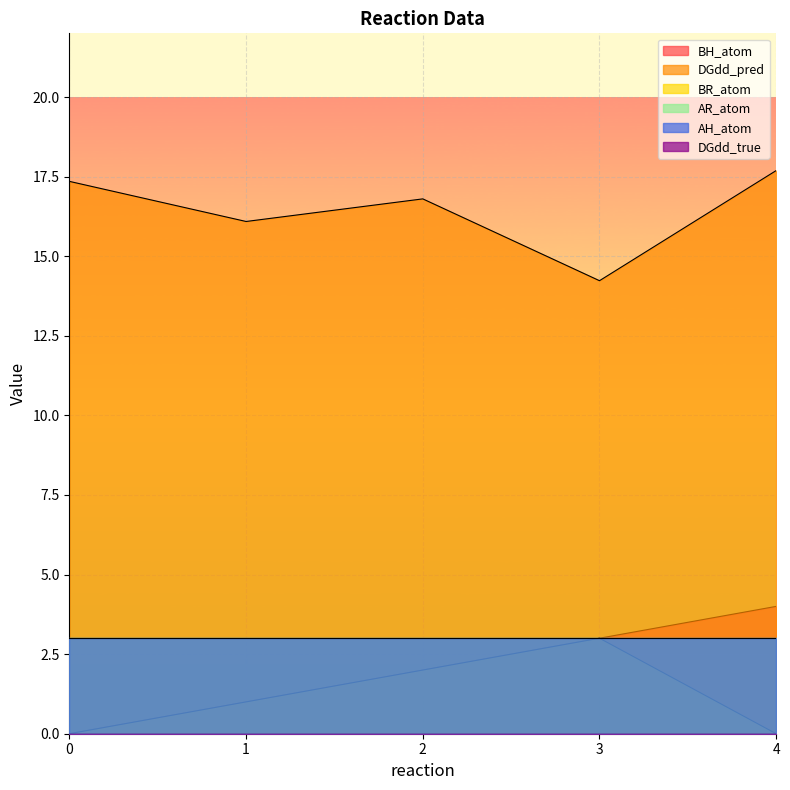

How many lines are shown in the chart?

6